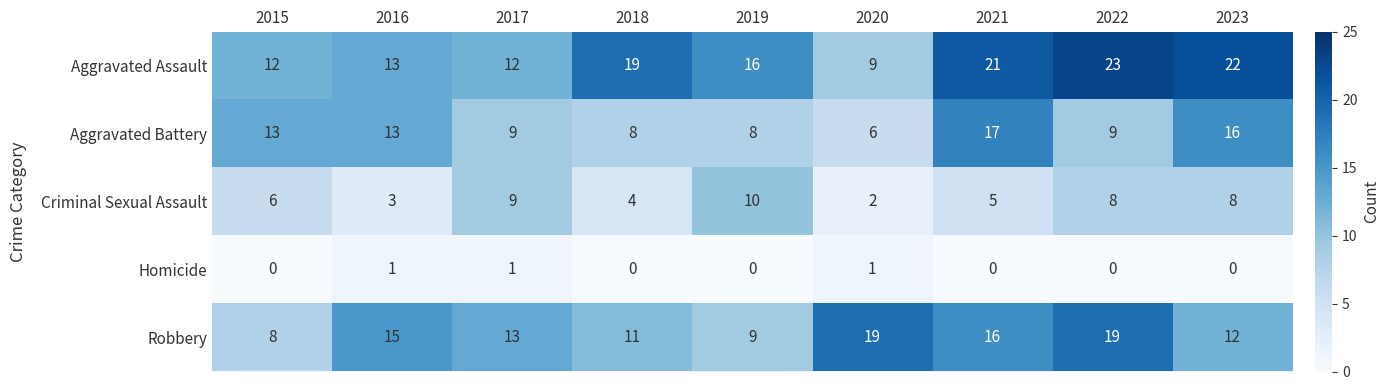

The value of Aggravated Assault at 2023 is 22. True or false?

True